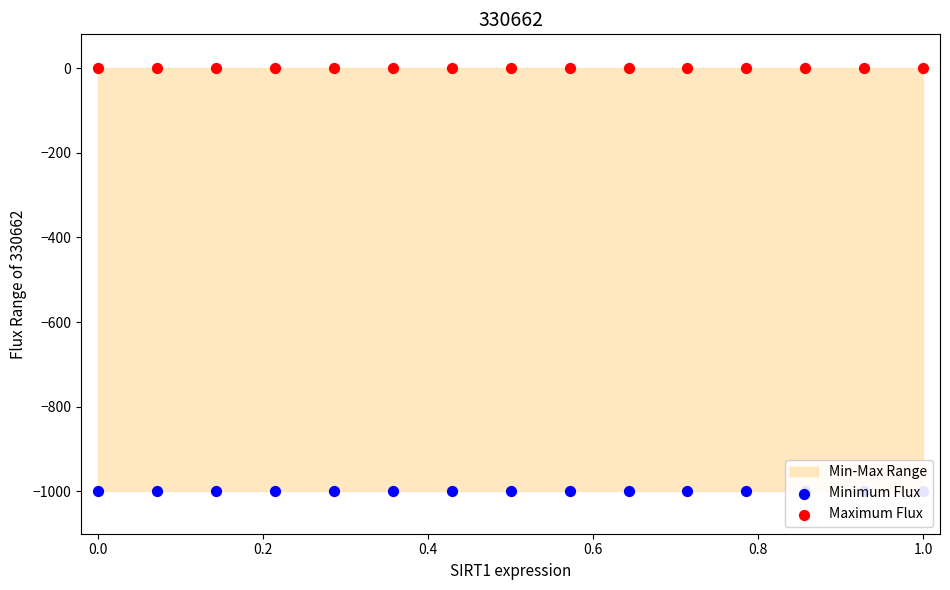

Is the value of Maximum Flux at 11 greater than the value of Minimum Flux at 1.2?

Yes